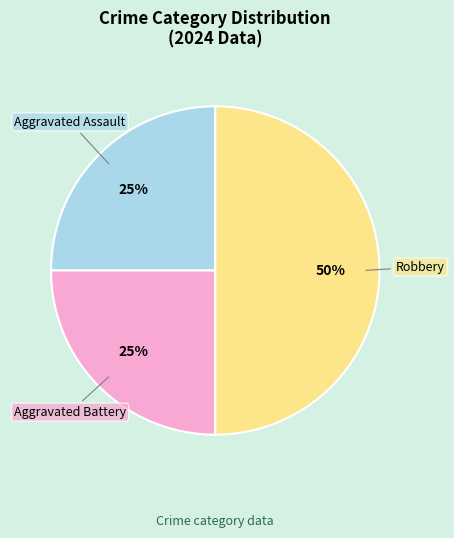

To the nearest percent, what is the average slice percentage?

33%